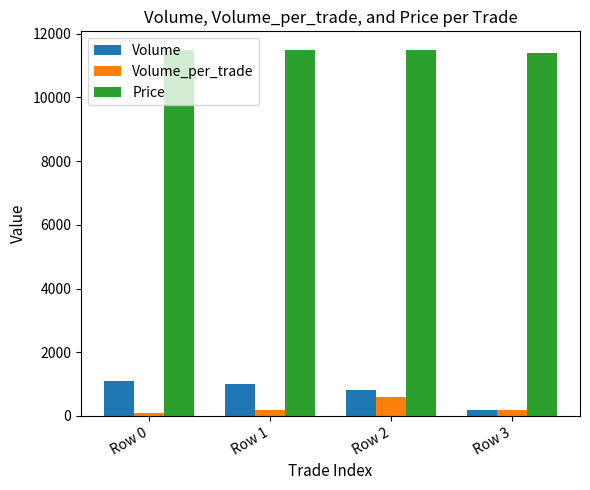

Is it true that Volume_per_trade equals 600 at Row 2?

True